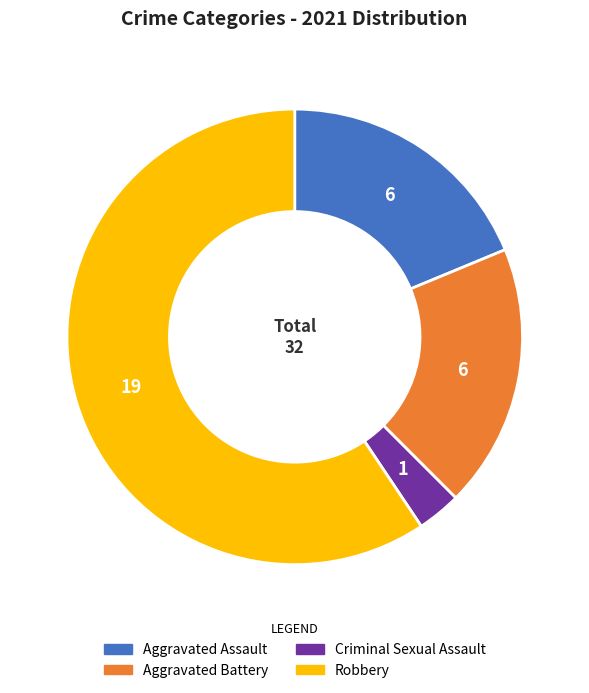

What is the smallest slice in the pie chart?

Criminal Sexual Assault